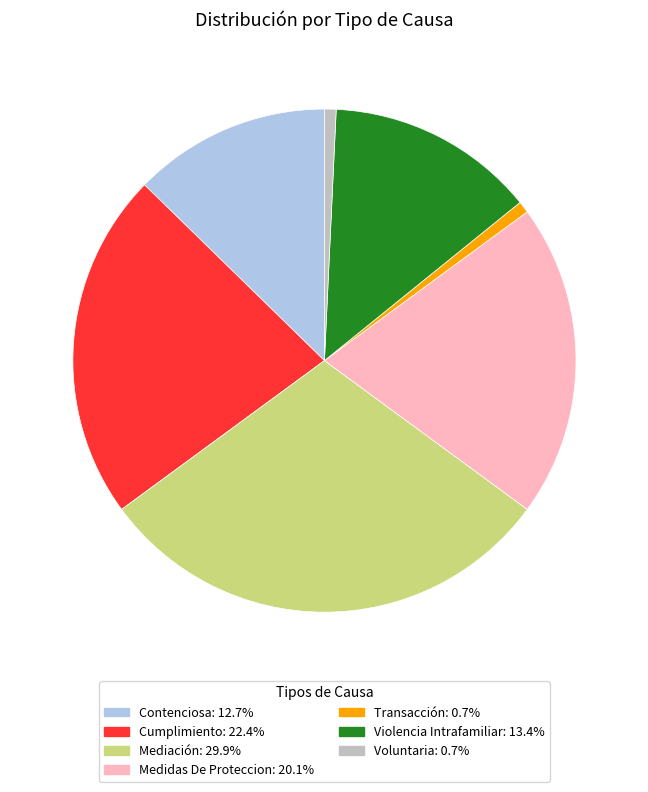

Is it true that Mediación is 45% of the pie?

False